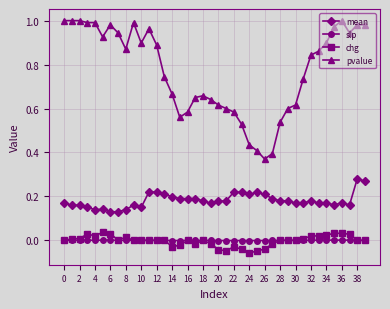

True or false: mean and pvalue intersect in this chart.

False